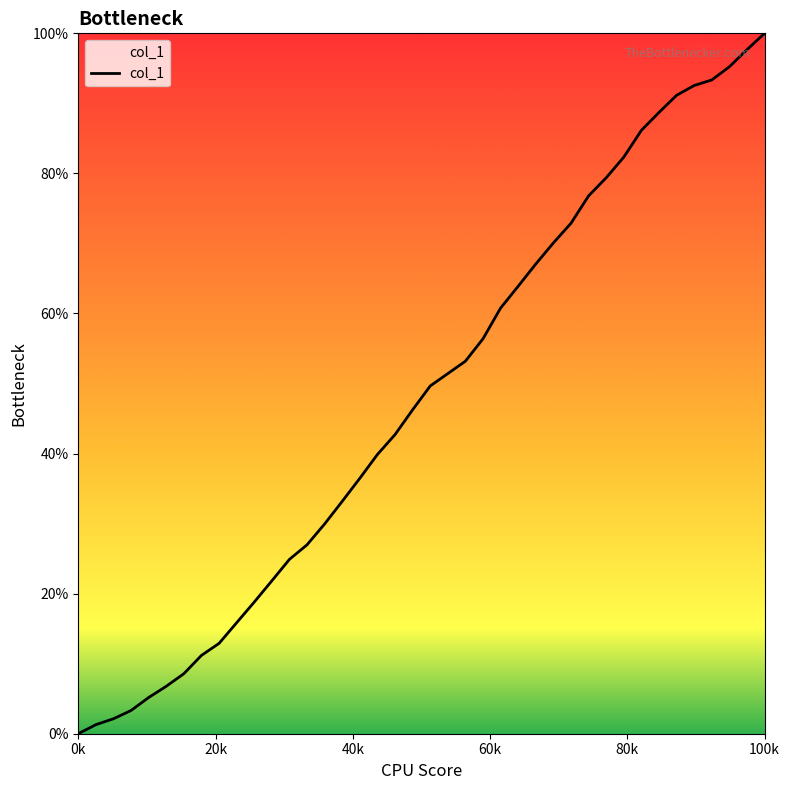

Reading left to right, list all the values displayed in this chart.

0.0	1.3	2.1	3.3	5.2	6.8	8.6	11.2	12.9	15.8	18.8	21.8	24.9	27.0	30.0	33.2	36.5	39.9	42.7	46.2	49.6	51.4	53.2	56.4	60.8	63.9	67.1	70.1	72.9	76.8	79.4	82.3	86.1	88.7	91.1	92.6	93.3	95.2	97.7	100.0